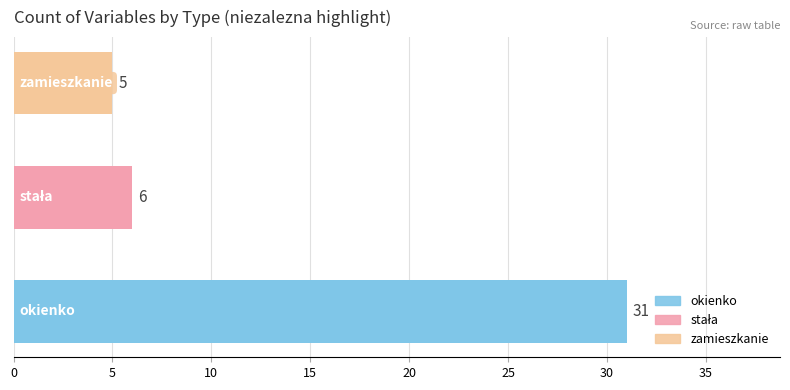

Are the bars grouped side by side (vs. stacked)?

Yes